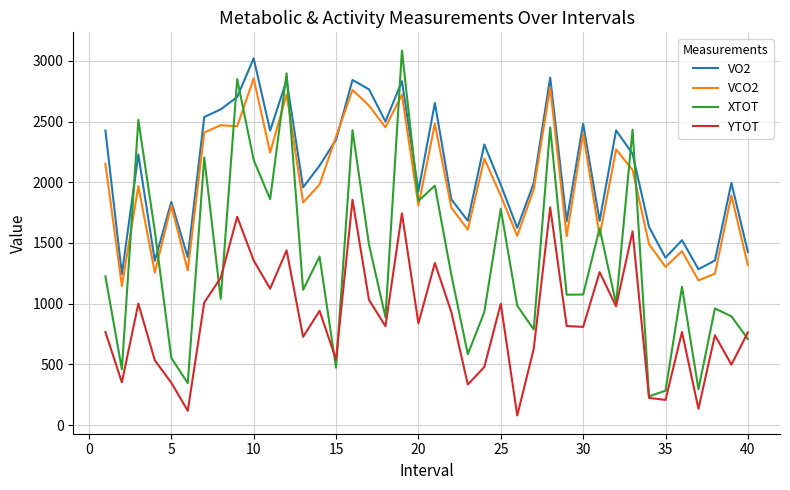

What is the maximum value for VO2?

3020